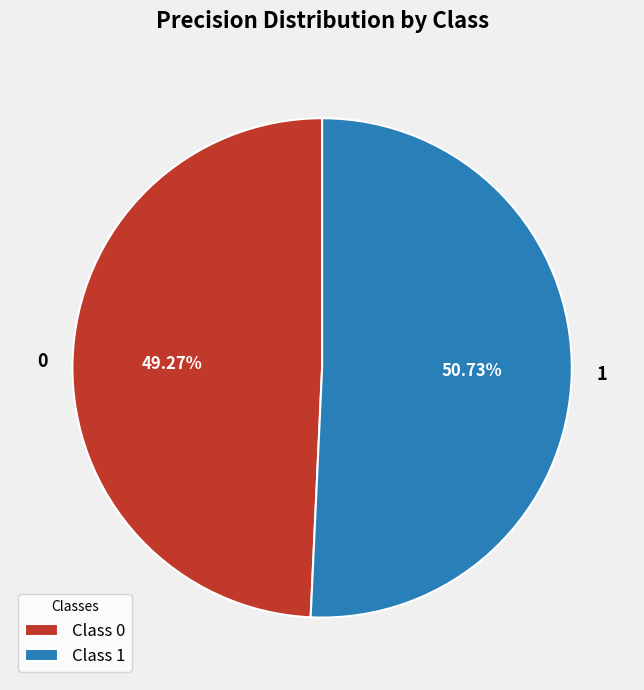

Do 1 and 0 together represent more than half of the pie?

Yes